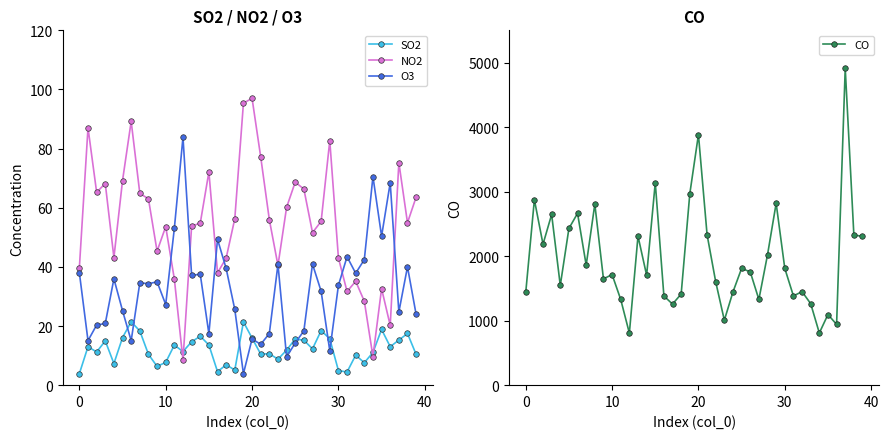

In NO2, how many points are lower than both neighbors (excluding endpoints)?

11